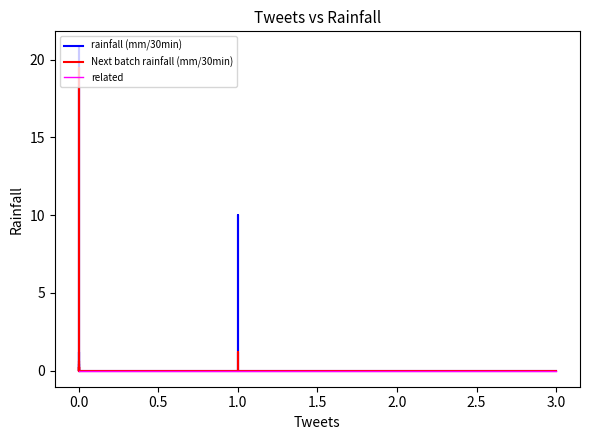

What is the difference between the maximum and minimum values in the Next batch rainfall (mm/30min) series?

19.4